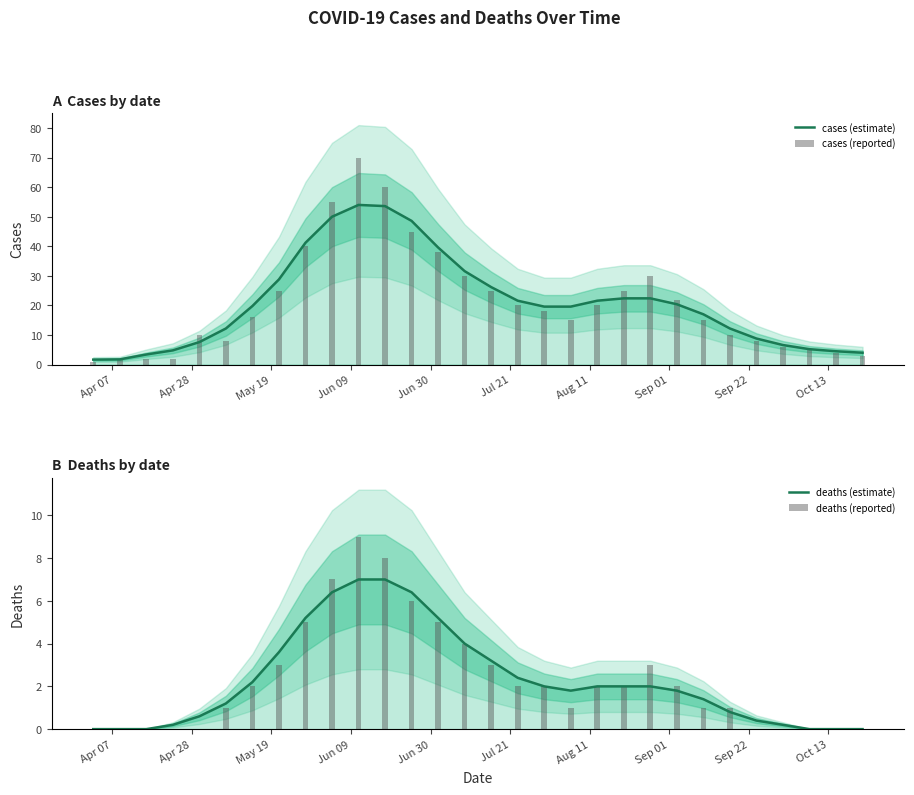

Which series has the widest spread of values?

cases (reported)